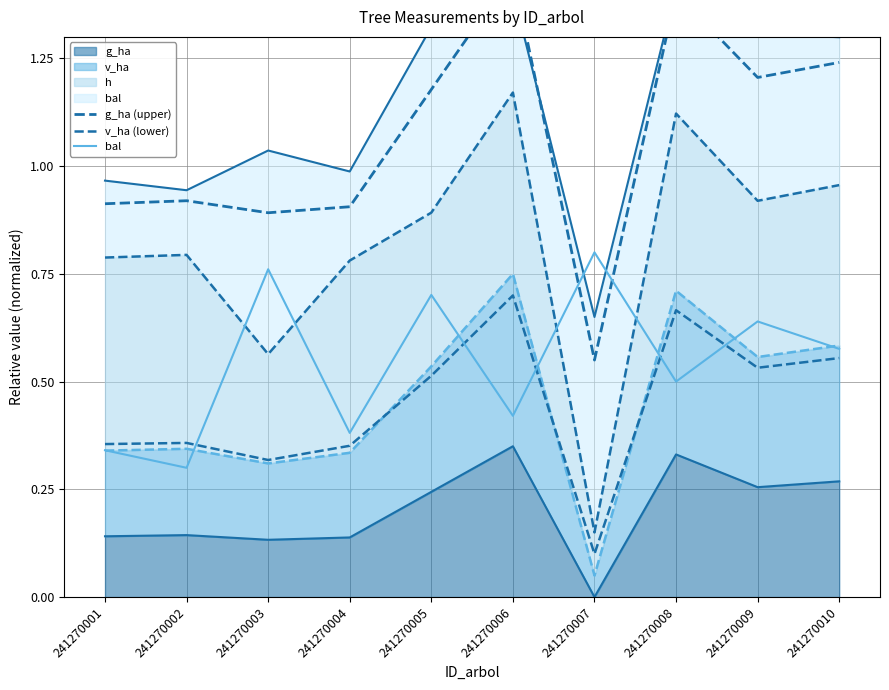

The value of v_ha (lower) at 241270002 is 0.5. True or false?

False